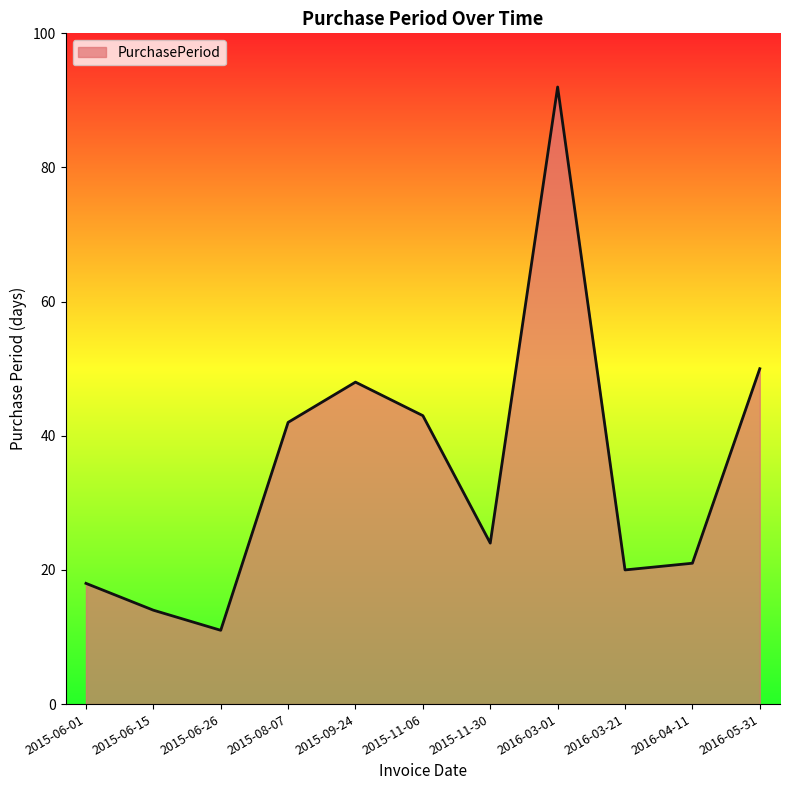

Which category has the highest value across all series?

2016-03-01